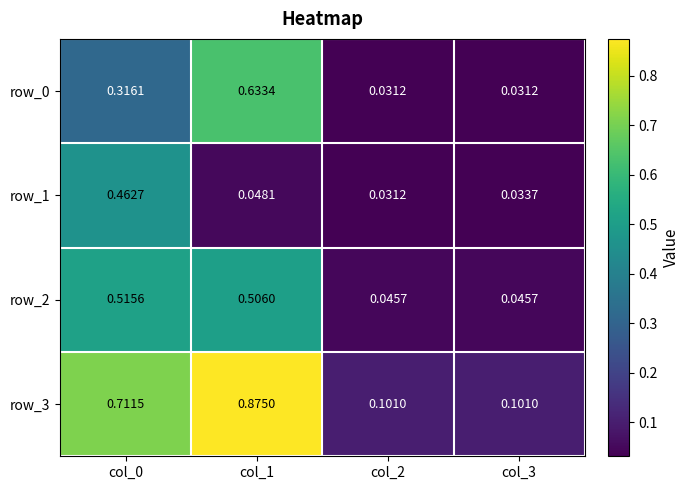

Is the value of row_2 at col_1 greater than the value of row_1 at col_3?

Yes